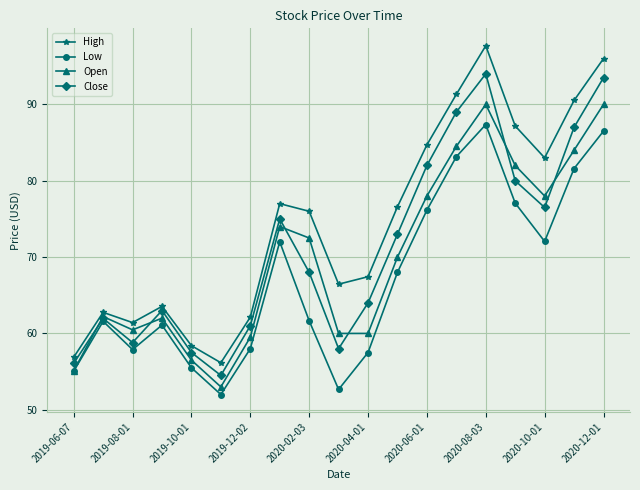

How many interior local peaks does the Open series have?

4